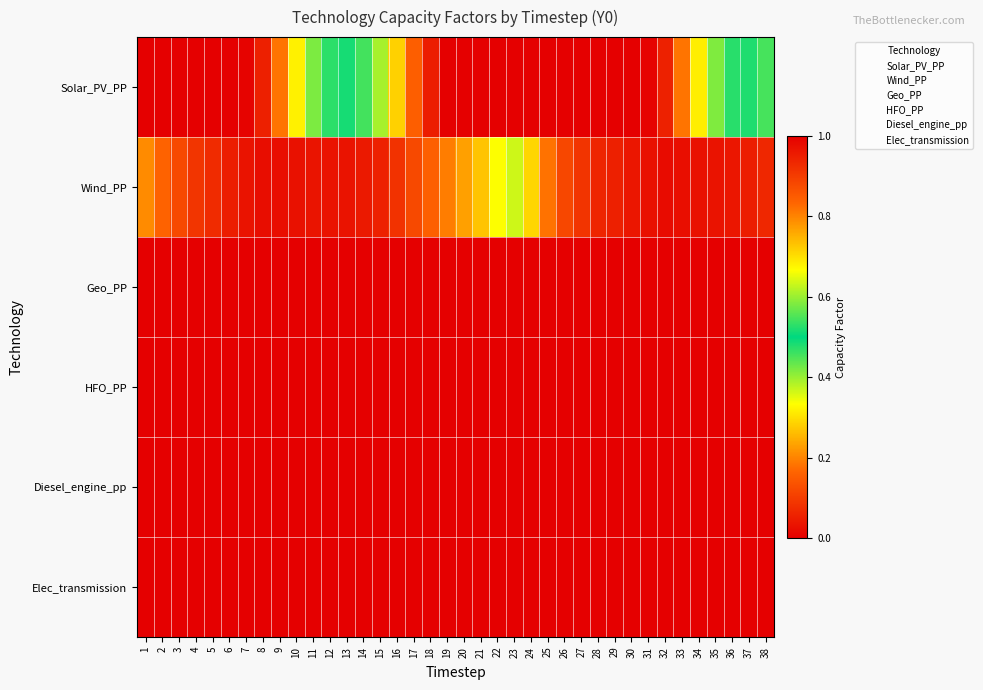

Between 12 and 15, which series saw the biggest shift?

Solar_PV_PP